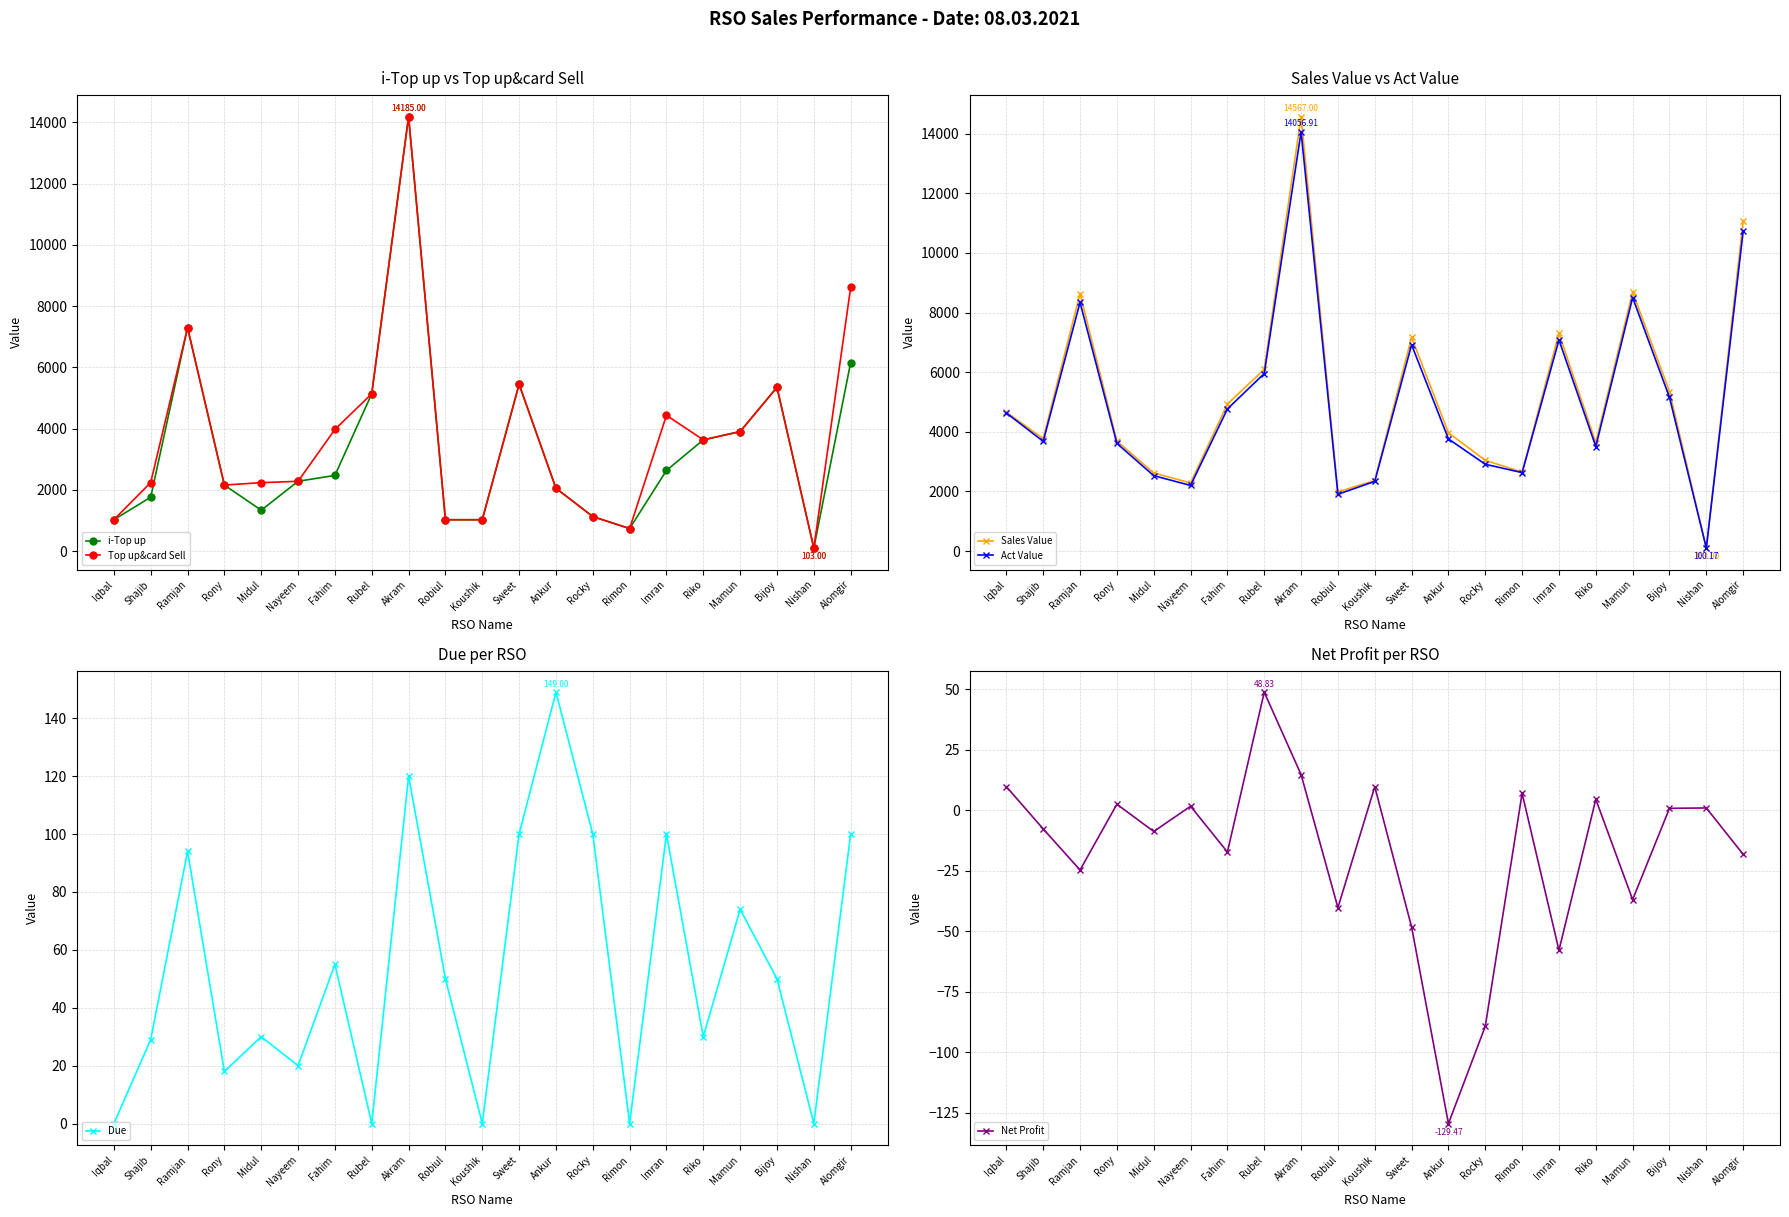

Which has a higher value, Shajib or Mamun?

Mamun